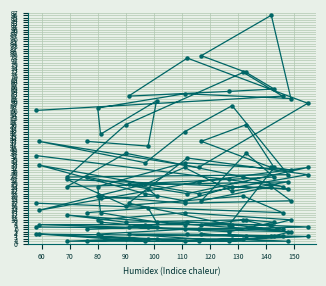

What is the difference between the highest and lowest values at 90?

48